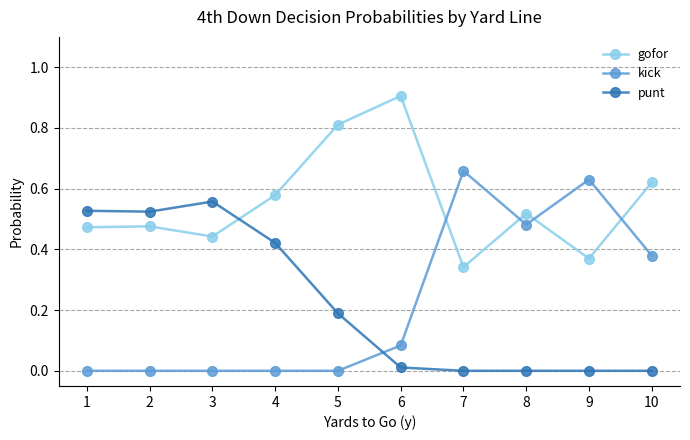

True or false: gofor has more than 0 interior local peaks.

True